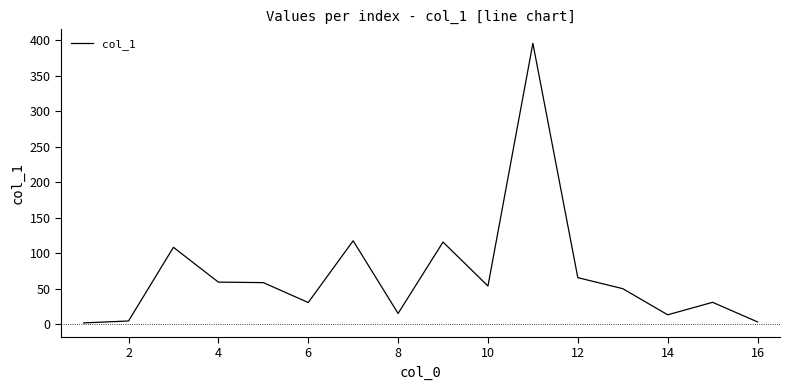

What is the difference between the maximum and second lowest values?

392.1